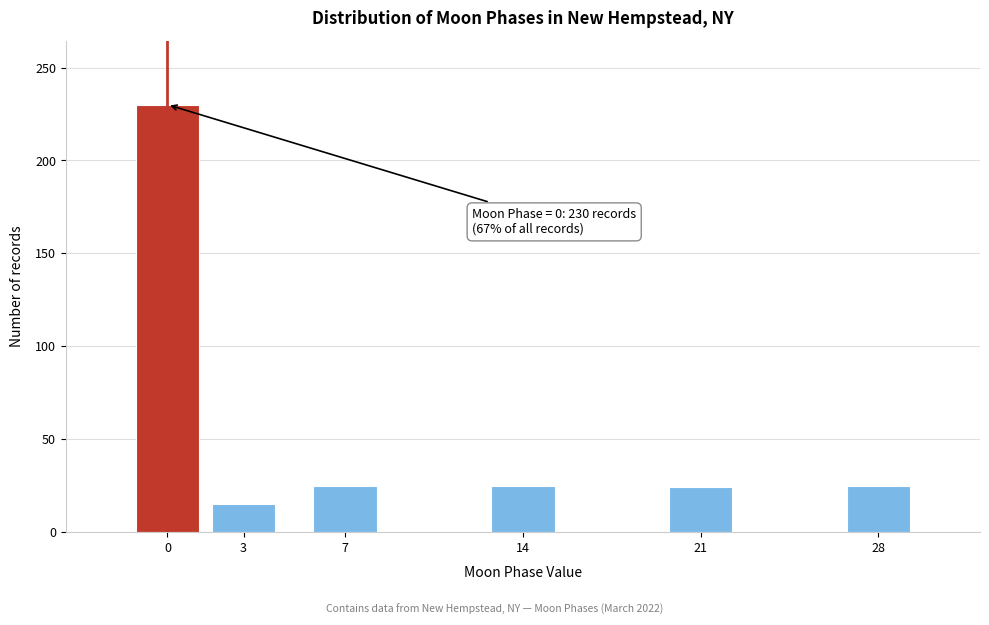

The chart shows a value of 25 at 28. True or false?

True